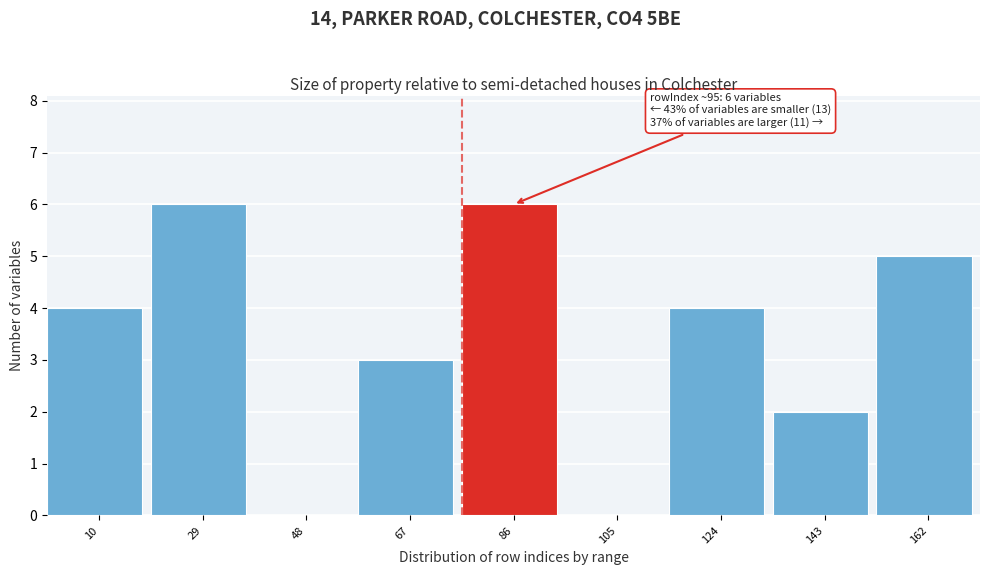

Reading right to left, transcribe all the data shown in this chart.

162=5	143=2	124=4	105=0	86=6	67=3	48=0	29=6	10=4